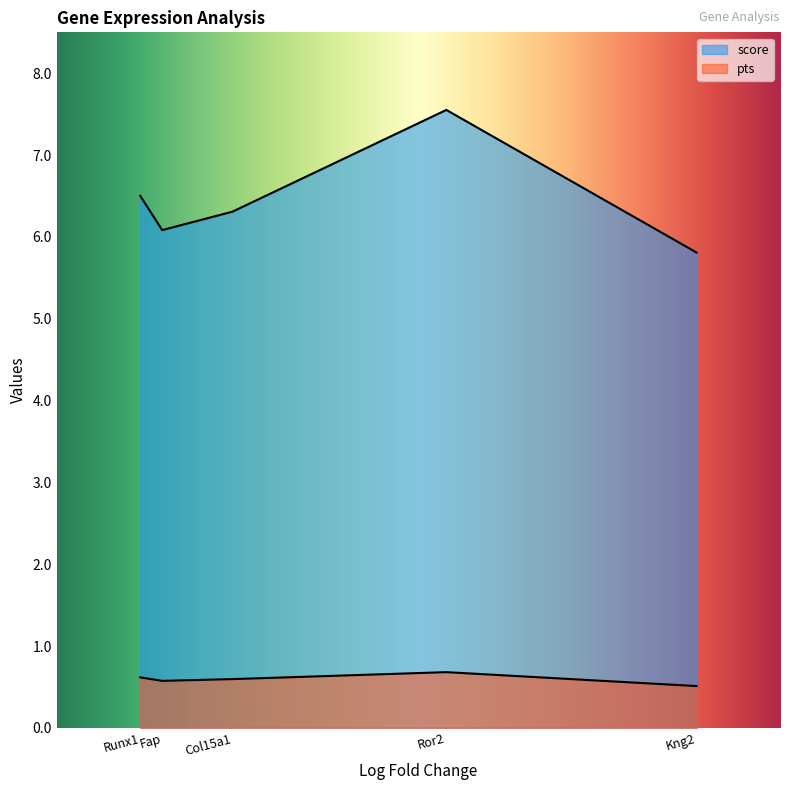

What is the average value of the pts series?

0.6